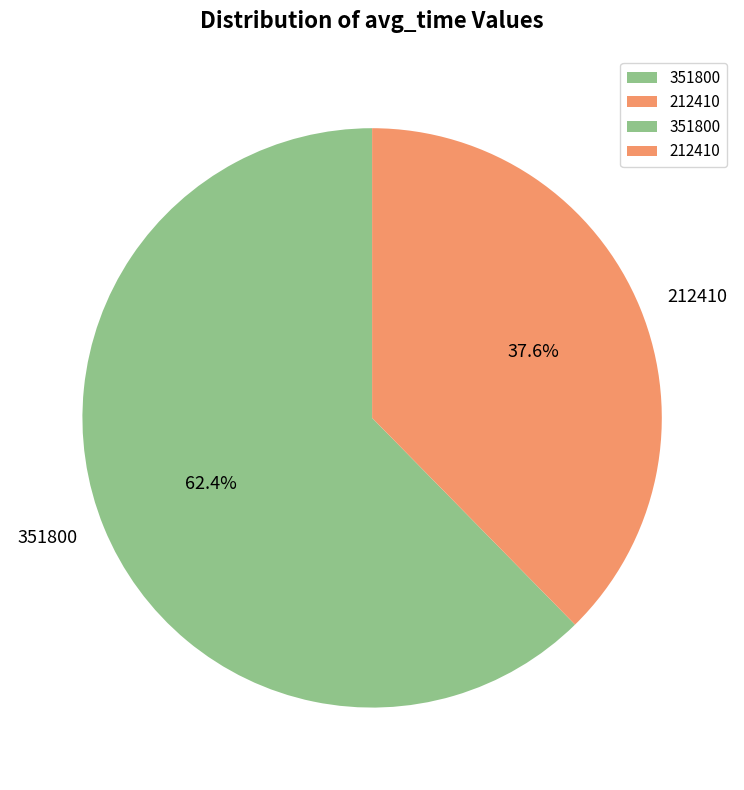

To the nearest percent, what is the difference between the largest and smallest slice percentages?

25%